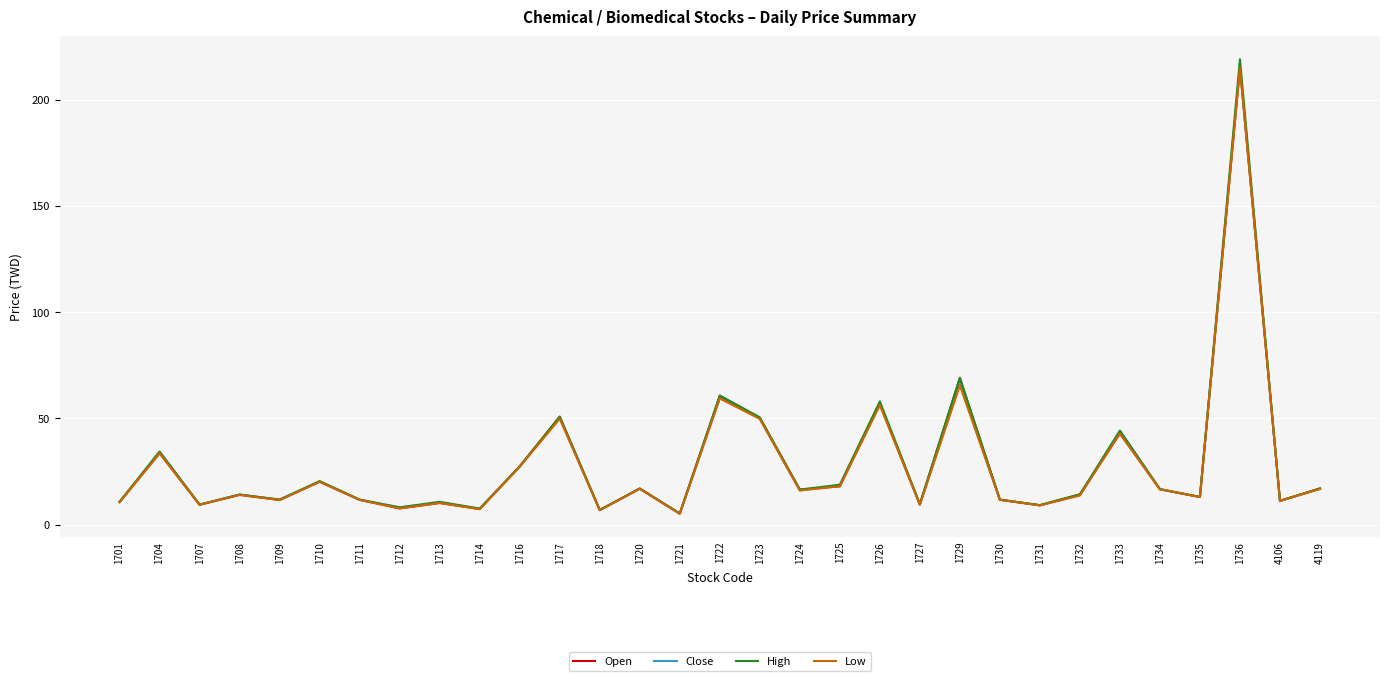

Does the chart have visible grid lines?

Yes